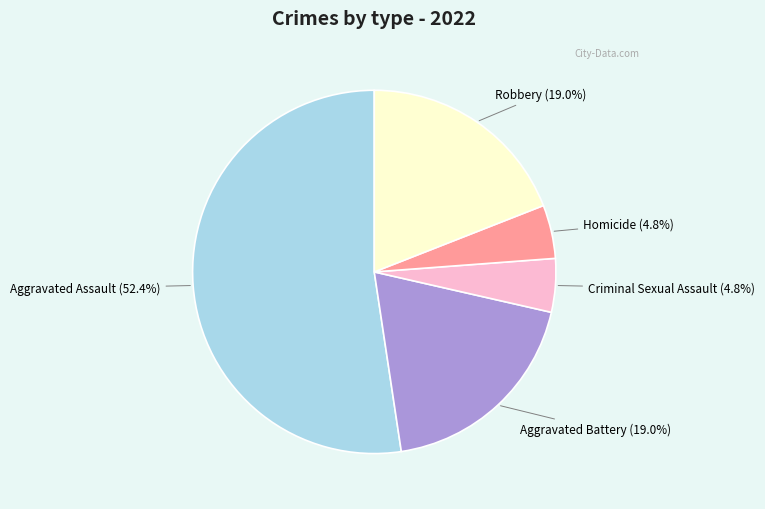

Which has a higher value, Aggravated Battery or Criminal Sexual Assault?

Aggravated Battery